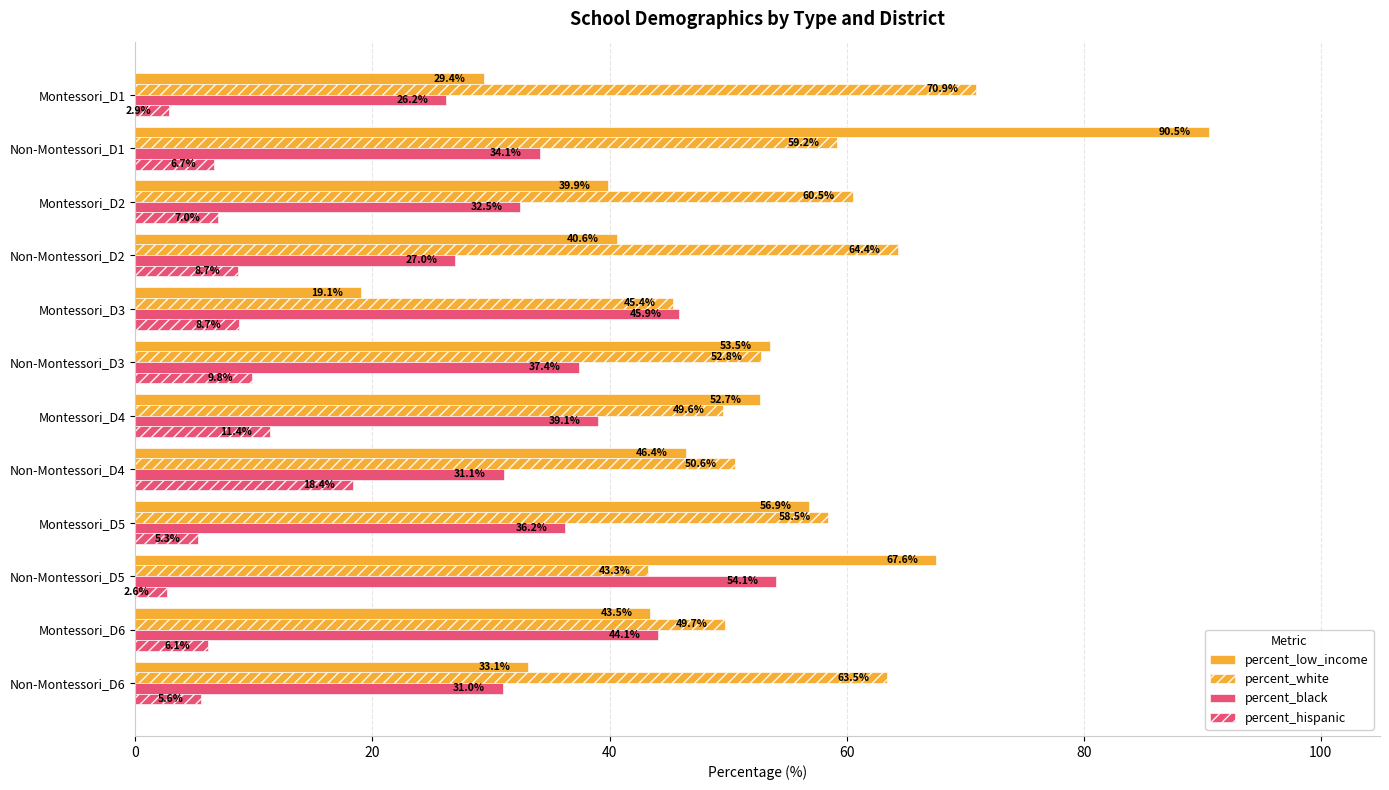

How many values in the percent_black series exceed 36?

6